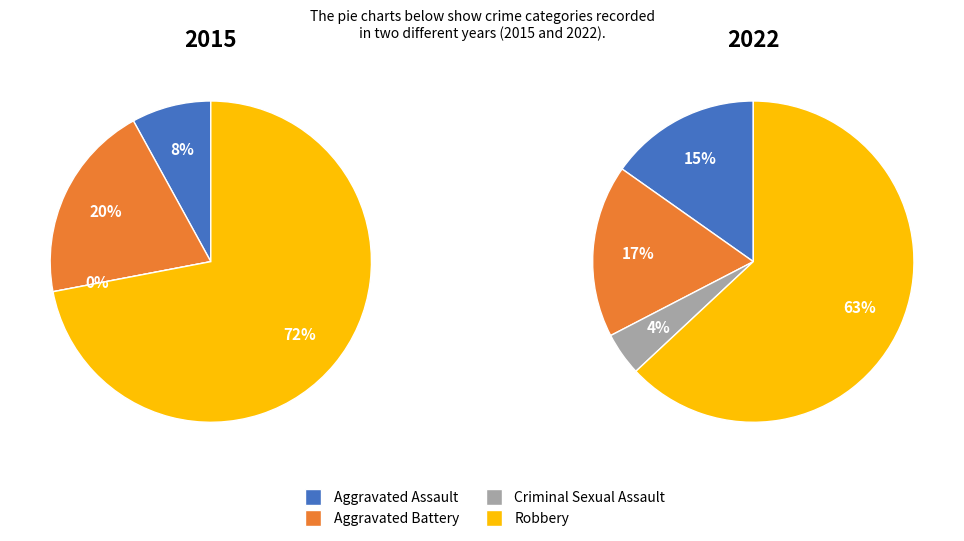

What is the smallest slice in the pie chart?

Criminal Sexual Assault